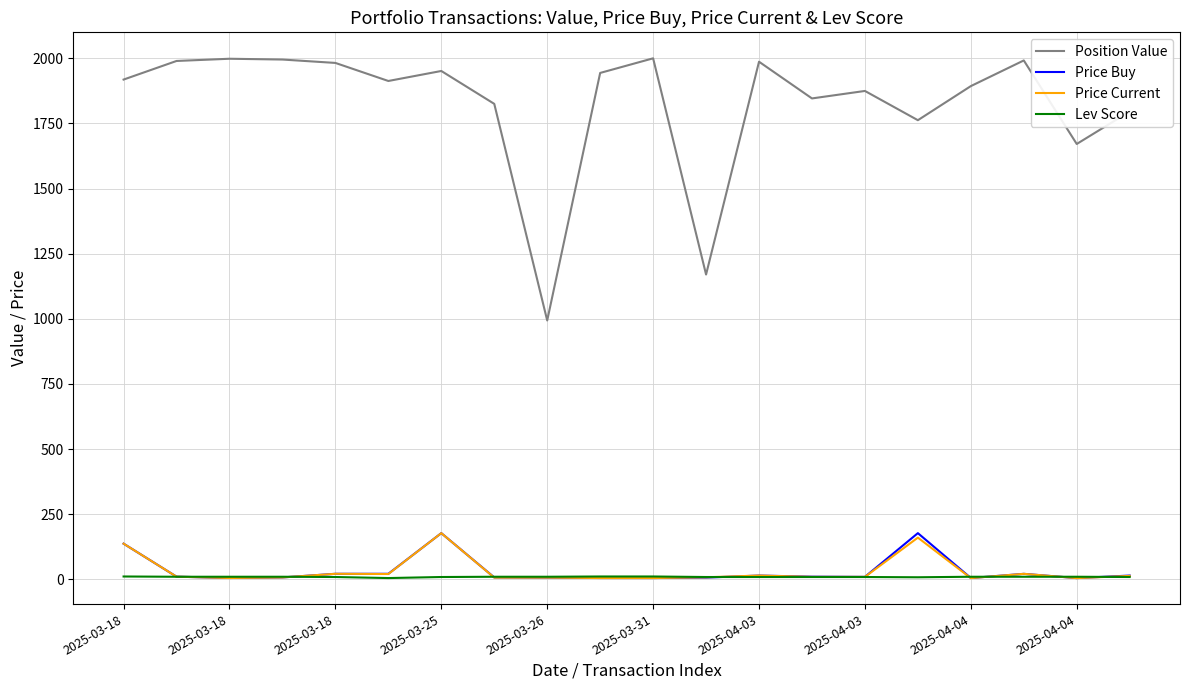

Which series has the largest total across all categories?

Position Value